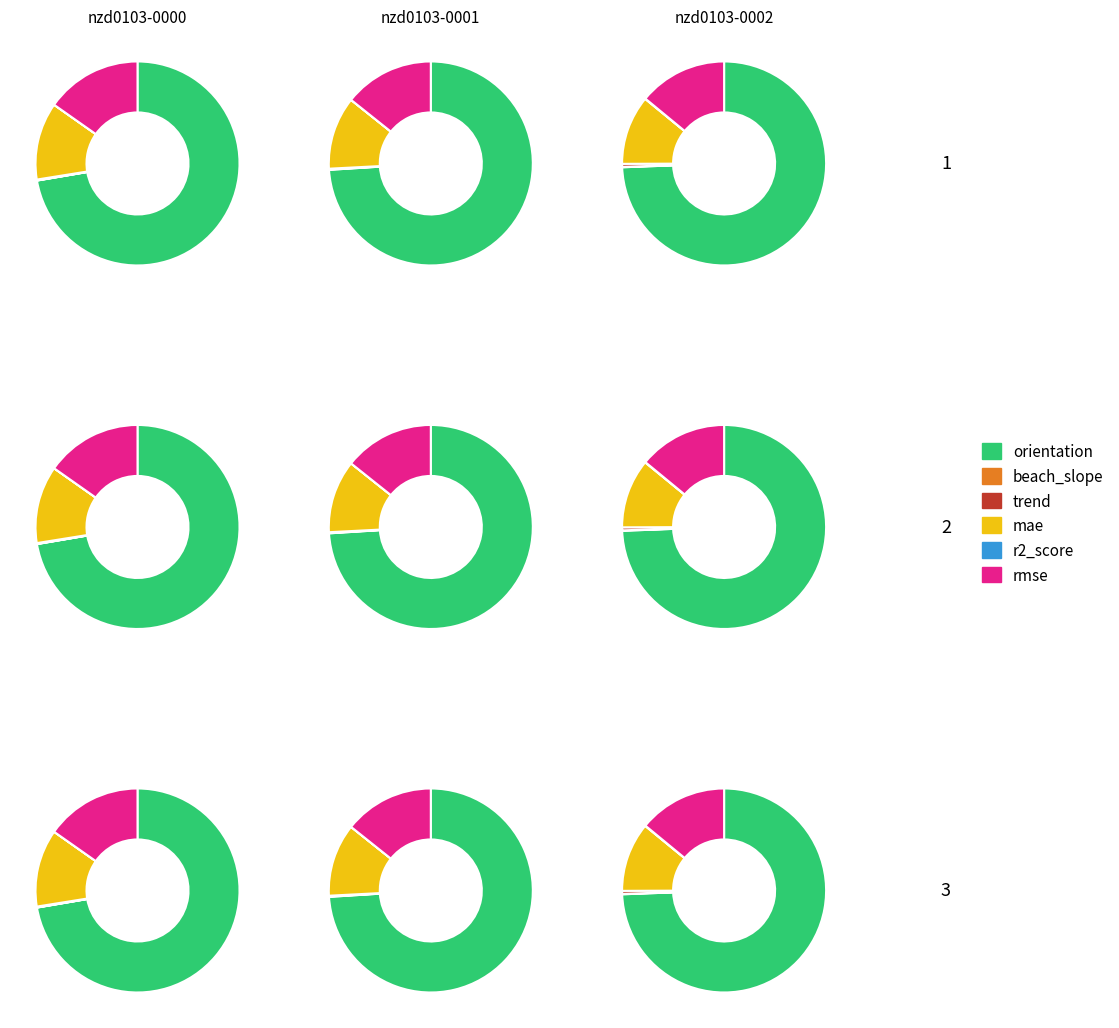

What is the majority slice?

orientation